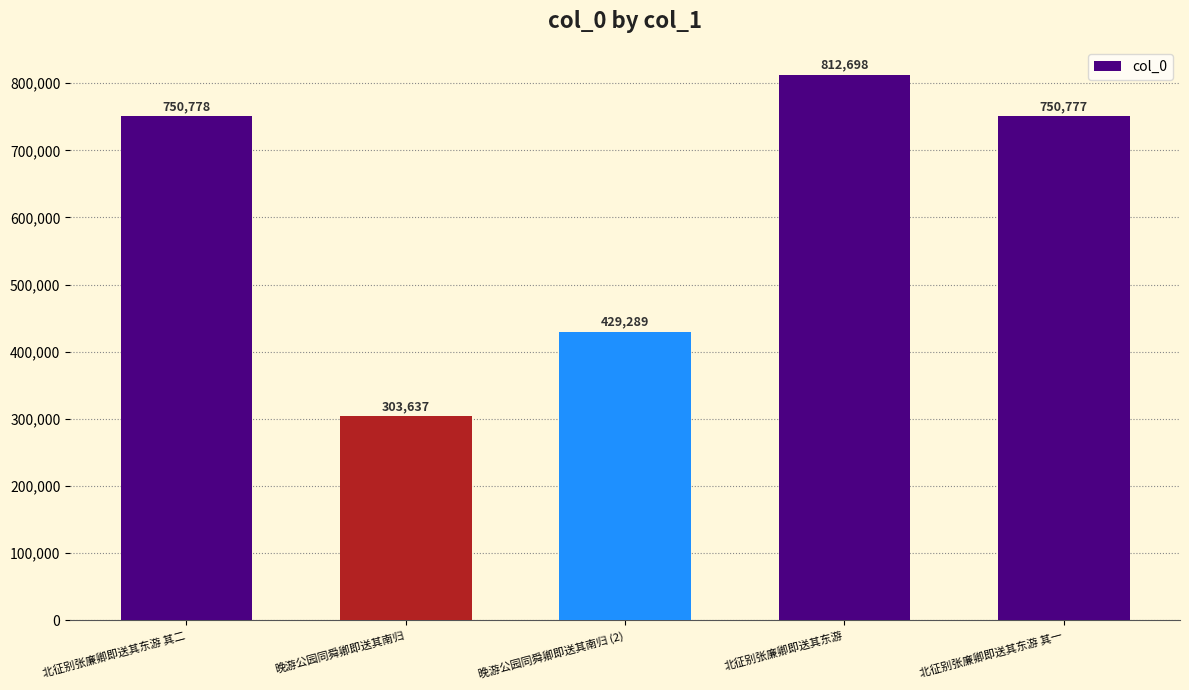

Approximately how many times larger is the value at 北征别张廉卿即送其东游 compared to 晚游公园同舜卿即送其南归 (2)?

1.9